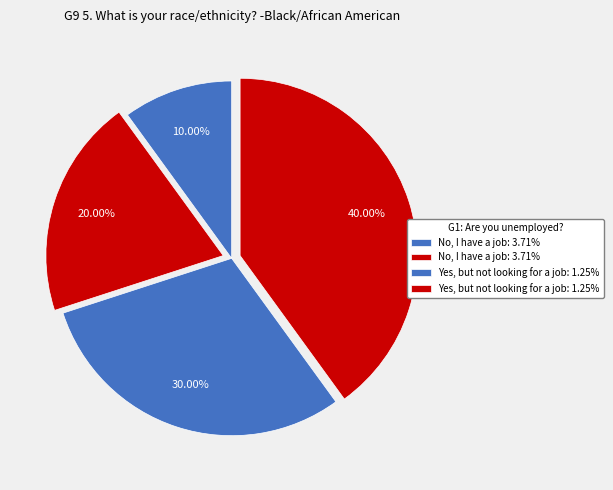

How many segments does this pie chart have?

4